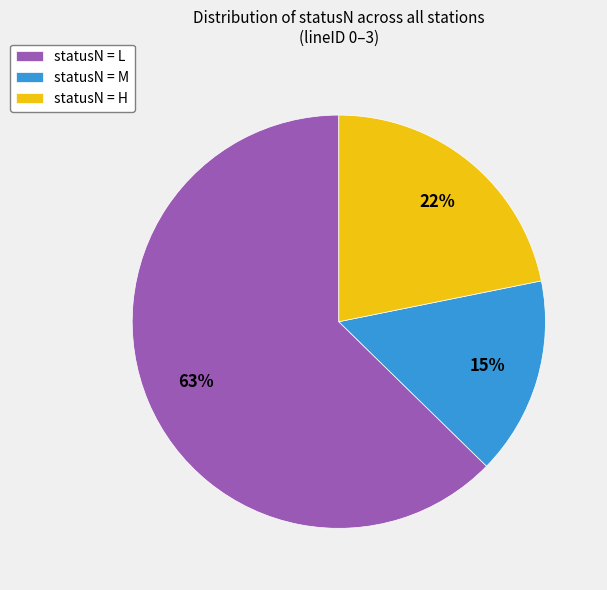

What is the majority slice?

statusN = L